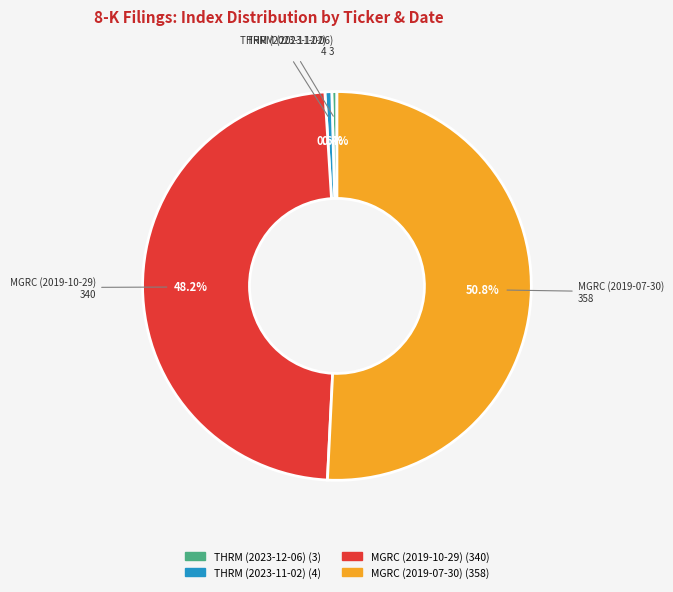

How many slices are in this pie chart?

4